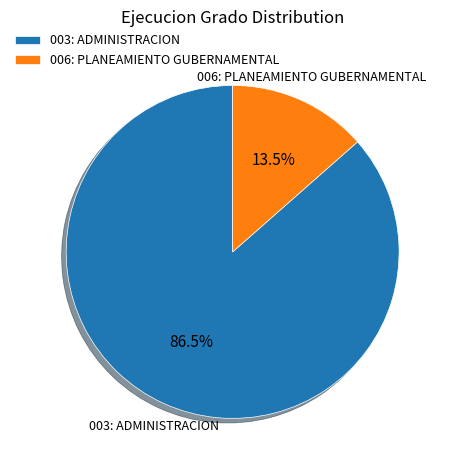

Count the number of slices in the pie.

2